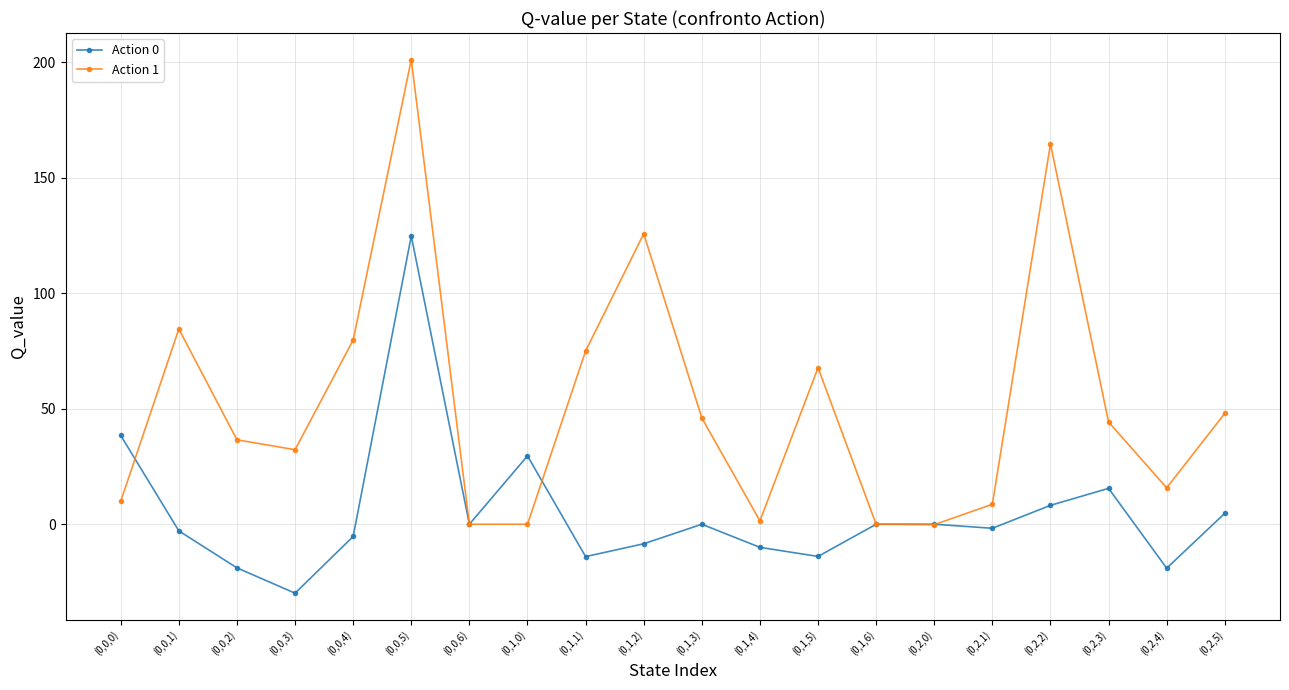

What is the maximum value for Action 0?

124.8